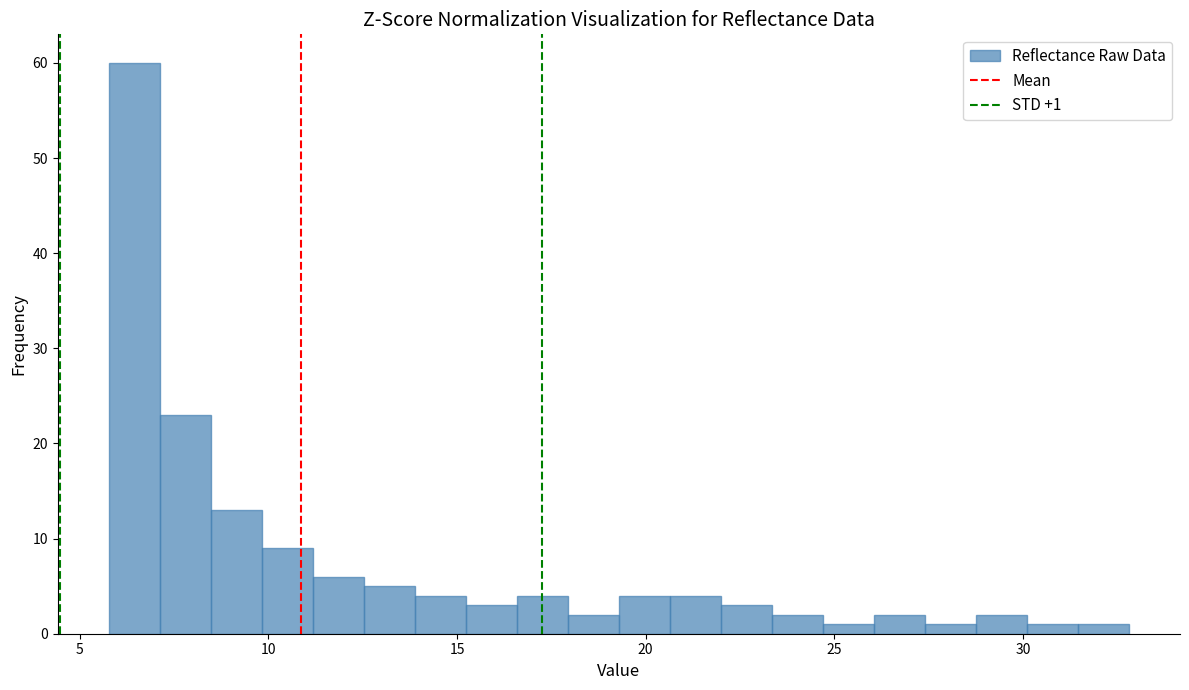

Around what value on the x-axis is the tallest bar? Give the approximate position of its centre, as read against the axis.

6.5